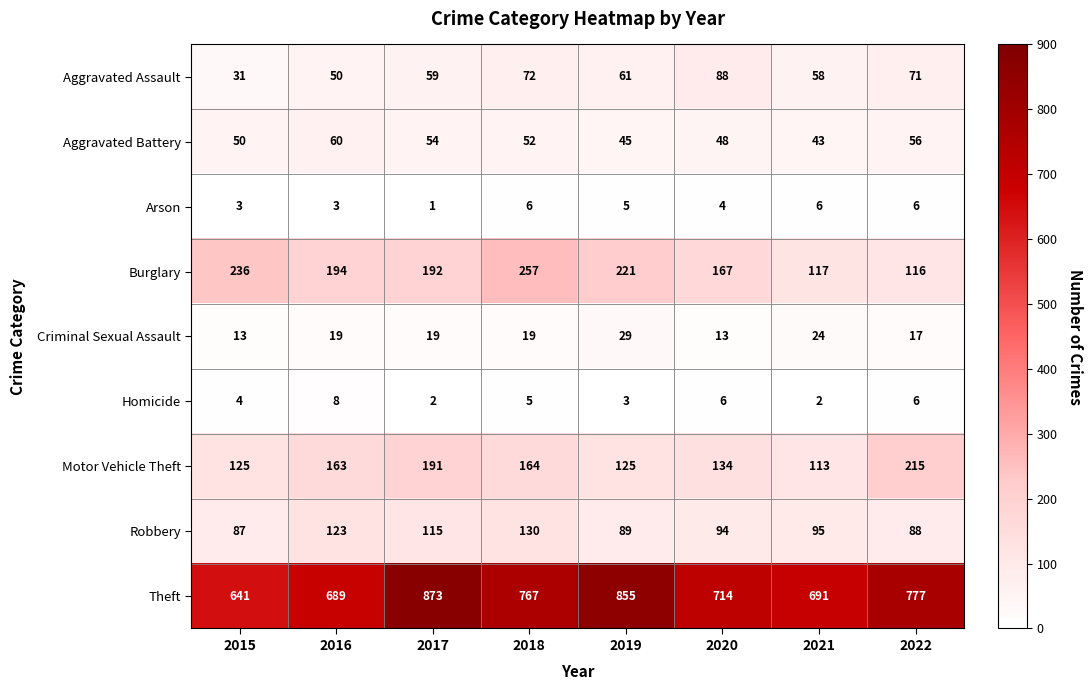

True or false: Aggravated Battery has a value of 48 at 2020.

True